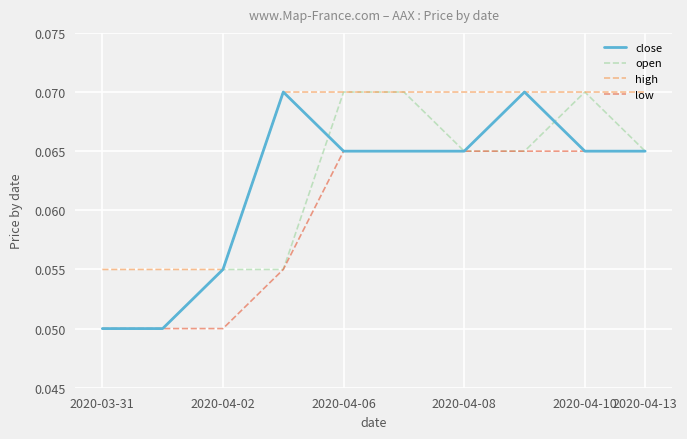

Which series has the largest total across all categories?

high